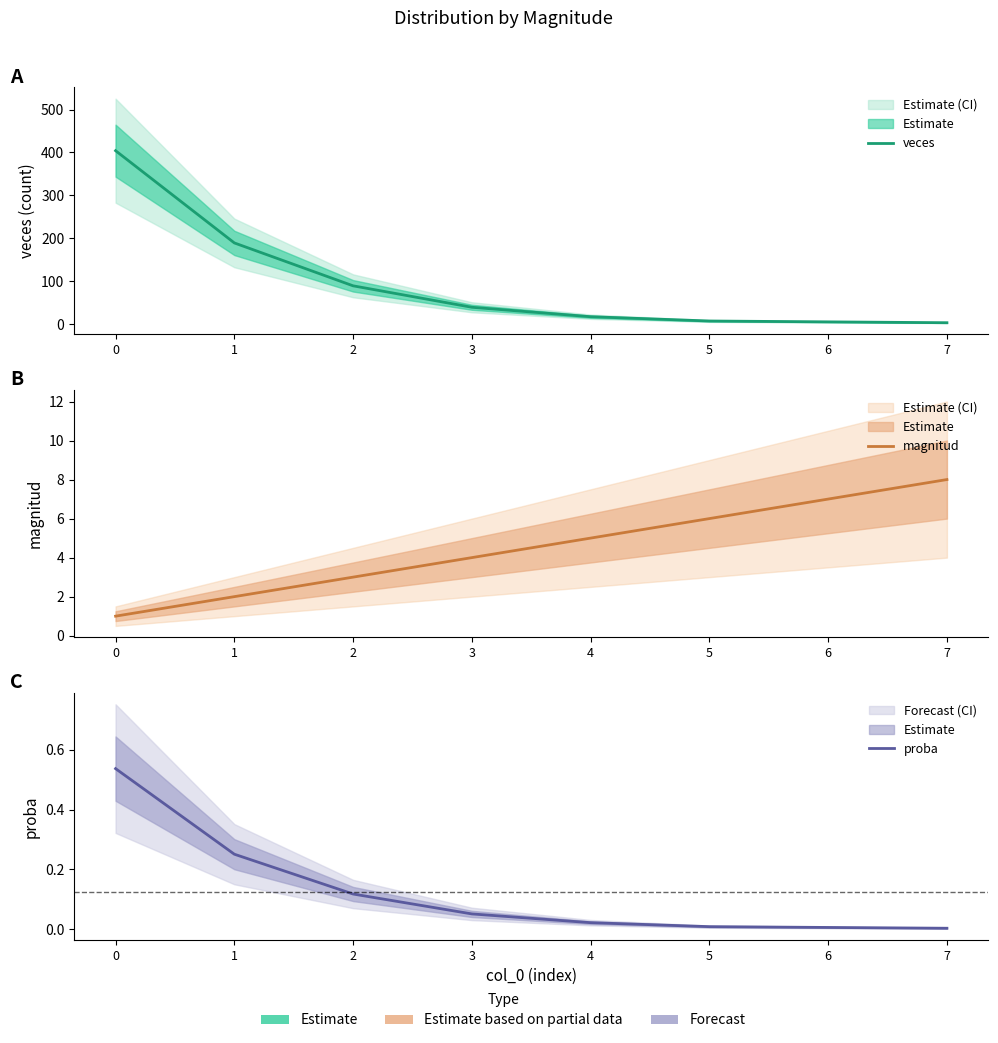

True or false: veces and proba cross at least once.

False